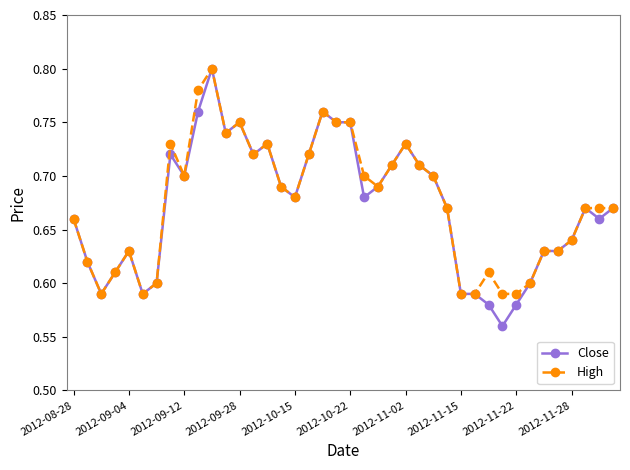

At how many categories does at least one series exceed 0?

40